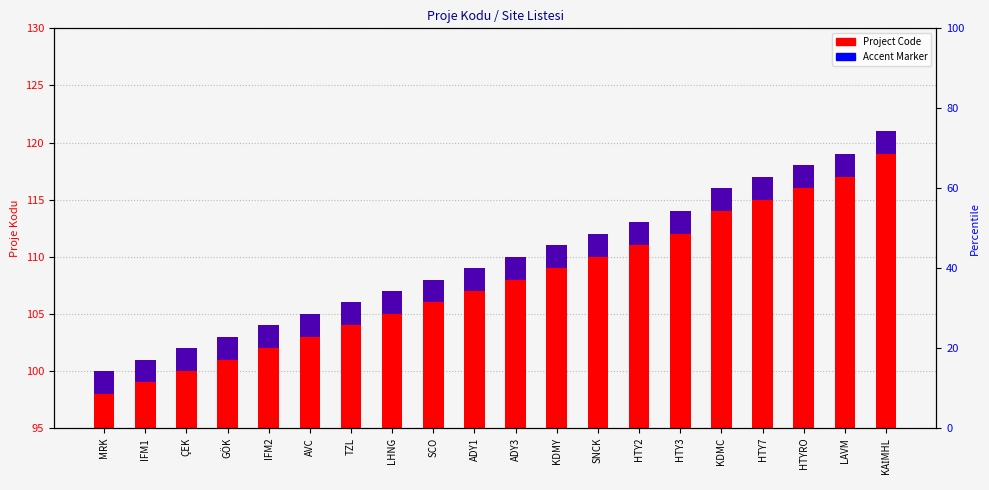

What is the minimum value for Accent Marker?

2